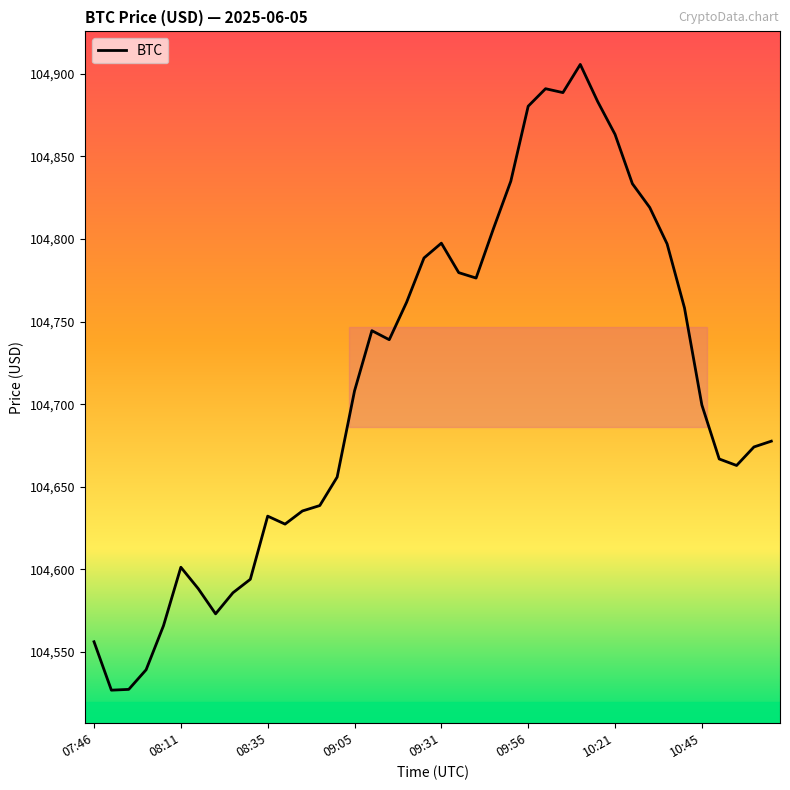

What is the difference between the maximum and minimum values?

378.8